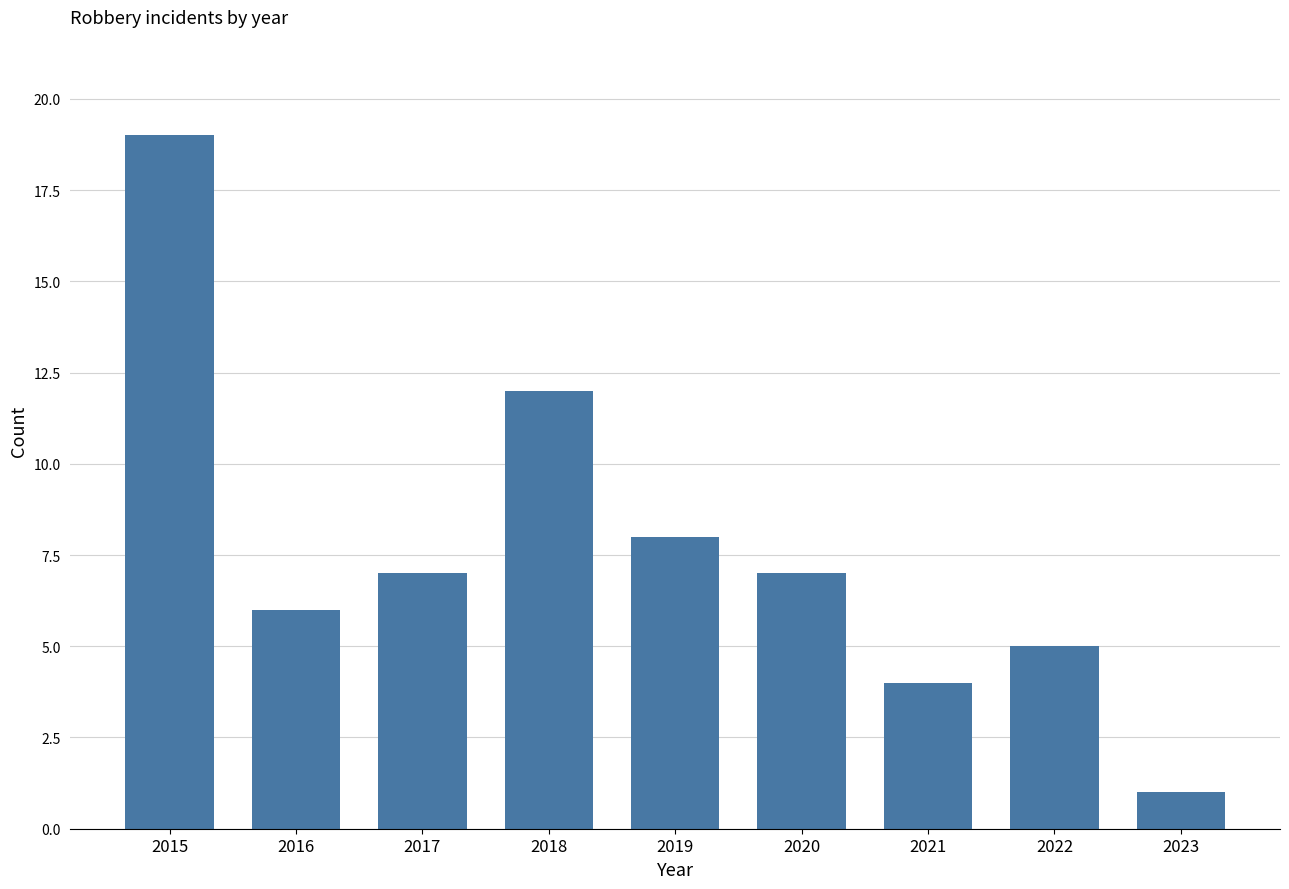

What is the smallest value displayed?

1